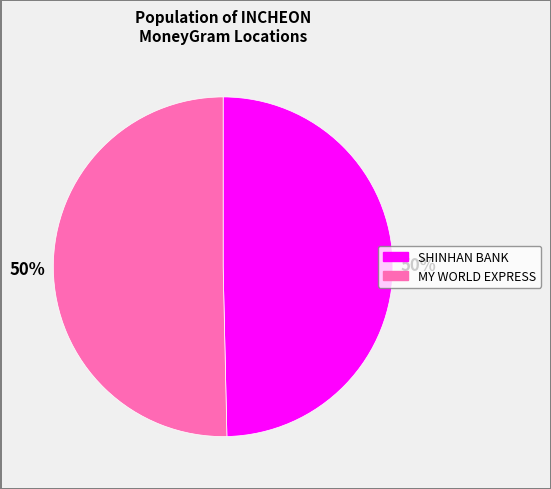

Is the sum of MY WORLD EXPRESS and SHINHAN BANK greater than half?

Yes